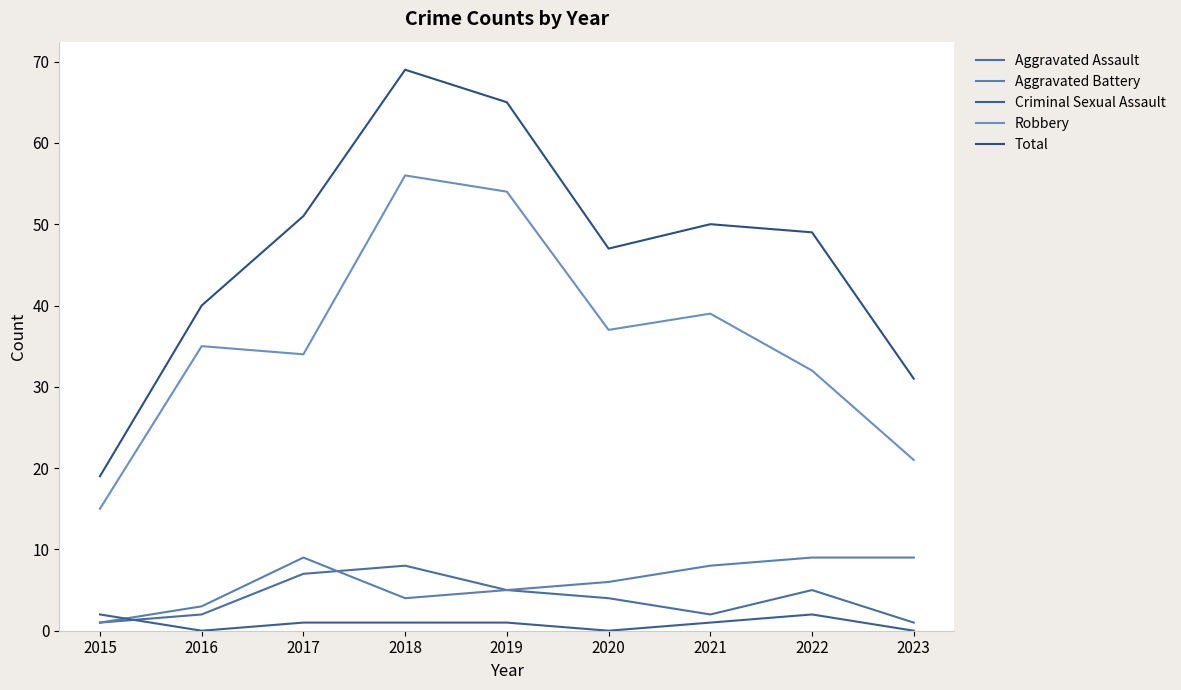

Which category has the lowest value in the Aggravated Battery series?

2015